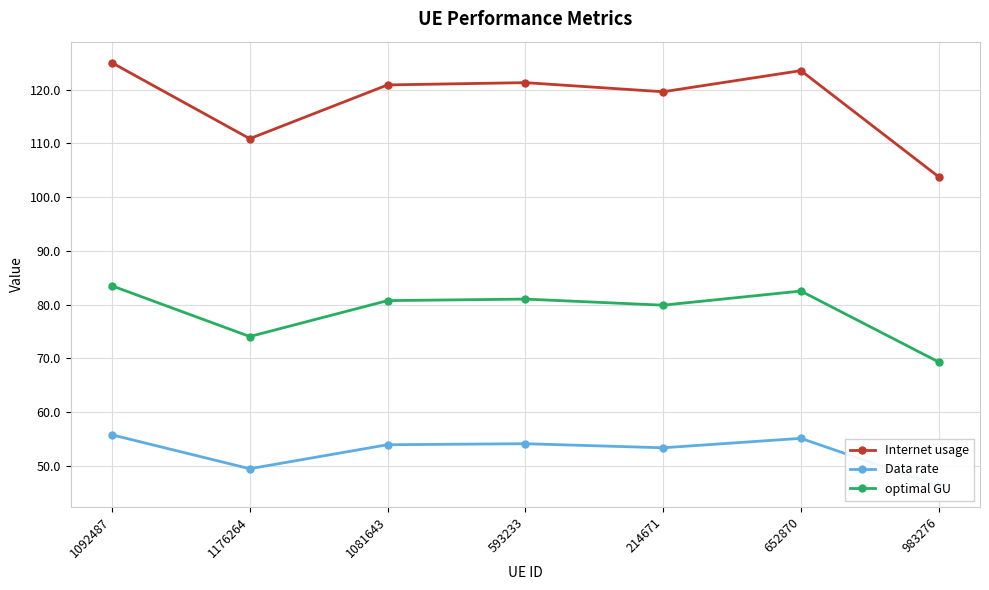

True or false: Data rate and optimal GU cross at least once.

False